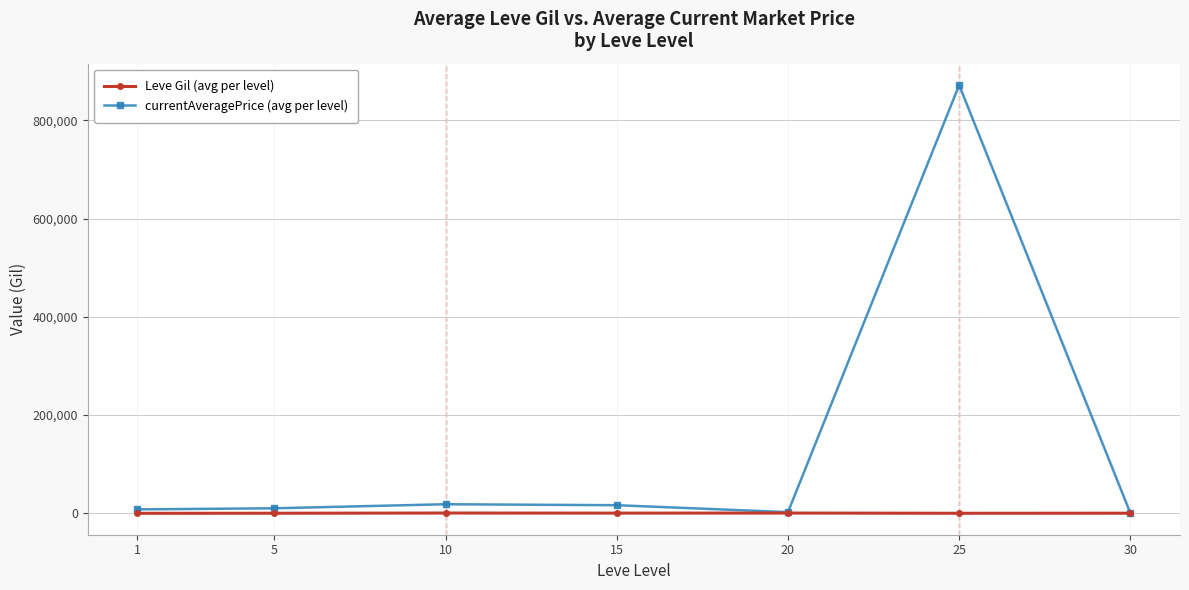

True or false: Leve Gil (avg per level) has more than 0 interior local peaks.

True